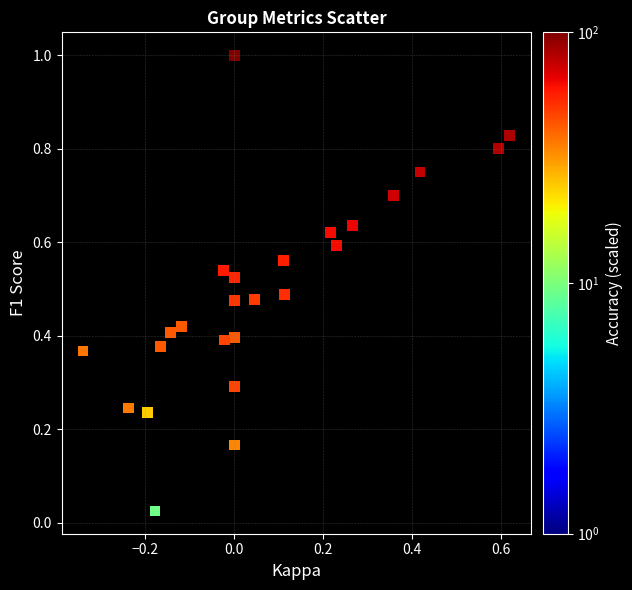

What is the range of X values (max minus min)?

1.0